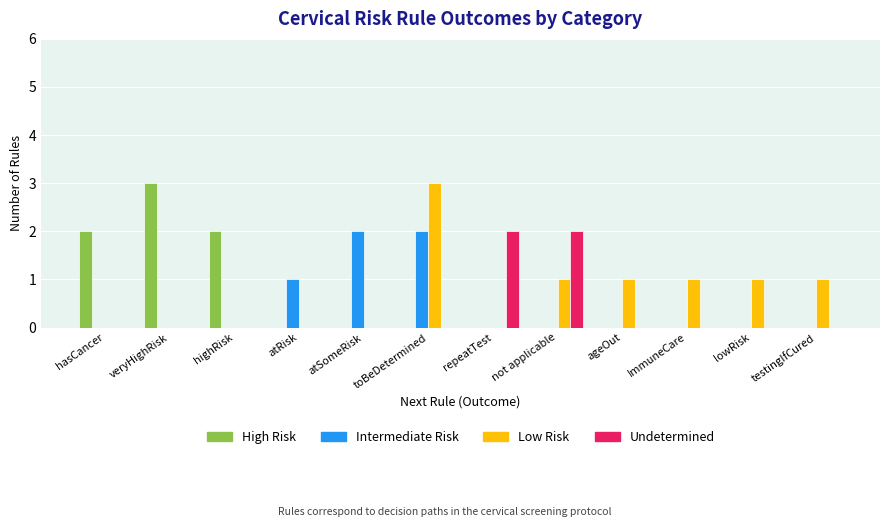

Is it true that Undetermined equals 3 at repeatTest?

False